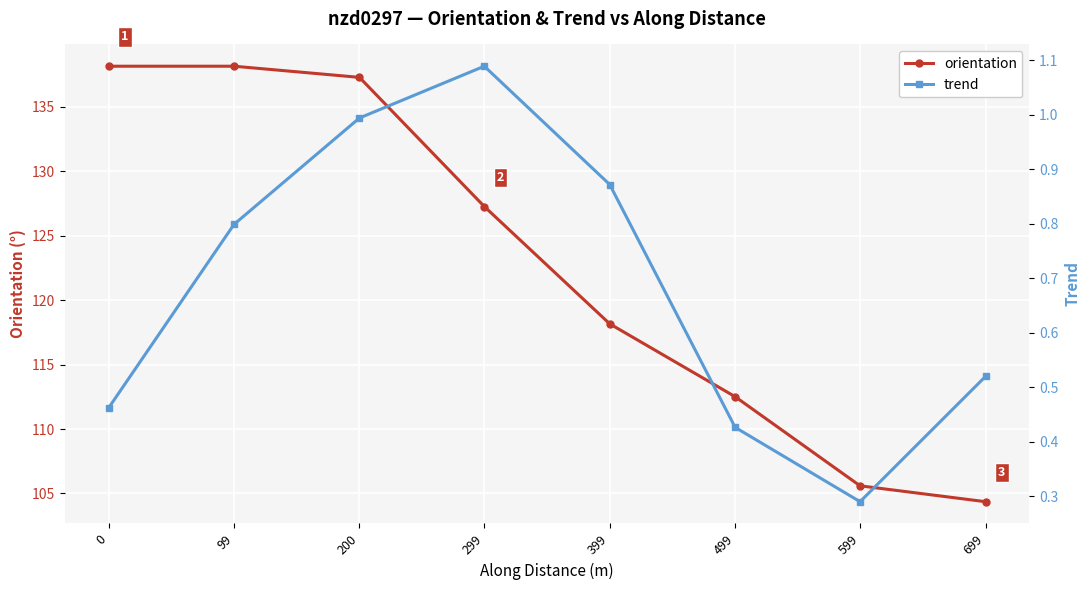

The value of orientation at 99 is 138.1. True or false?

True